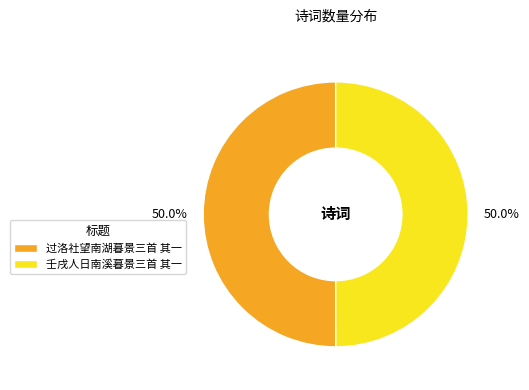

How many slices are in this pie chart?

2